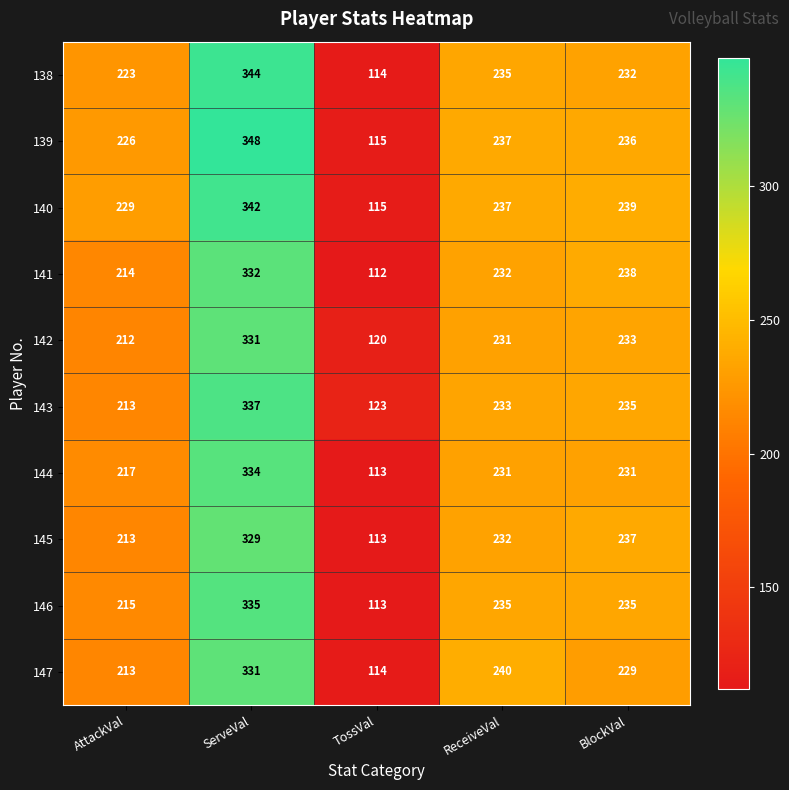

Rank the categories by 143 value from lowest to highest.

TossVal, AttackVal, ReceiveVal, BlockVal, ServeVal